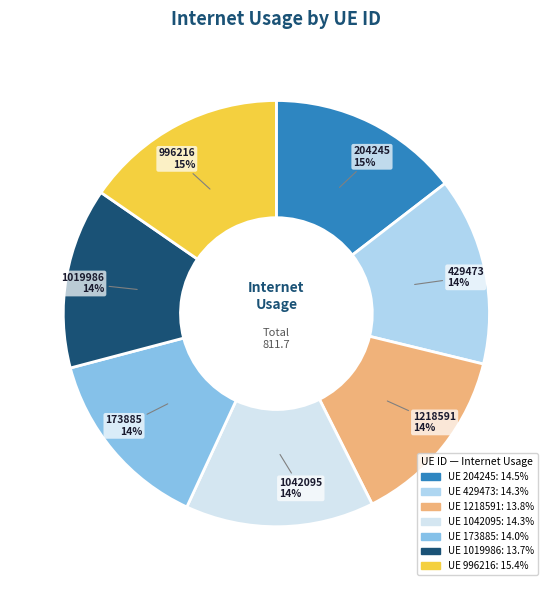

To the nearest percent, what is the average slice percentage?

14%